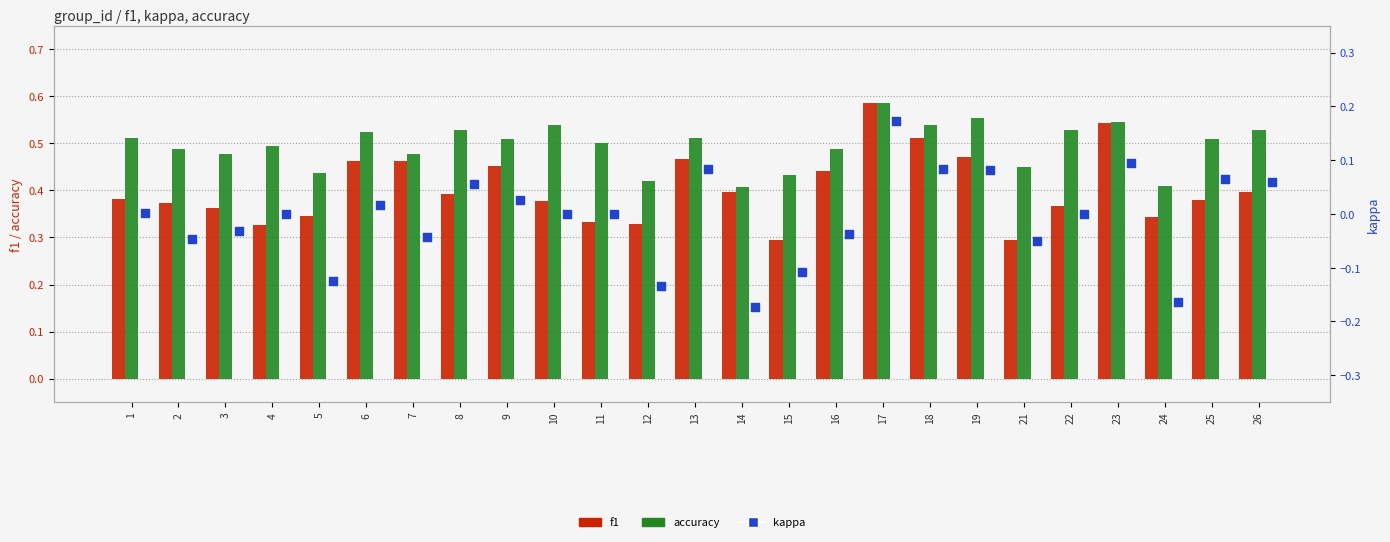

Which series contains the lowest Y value?

kappa